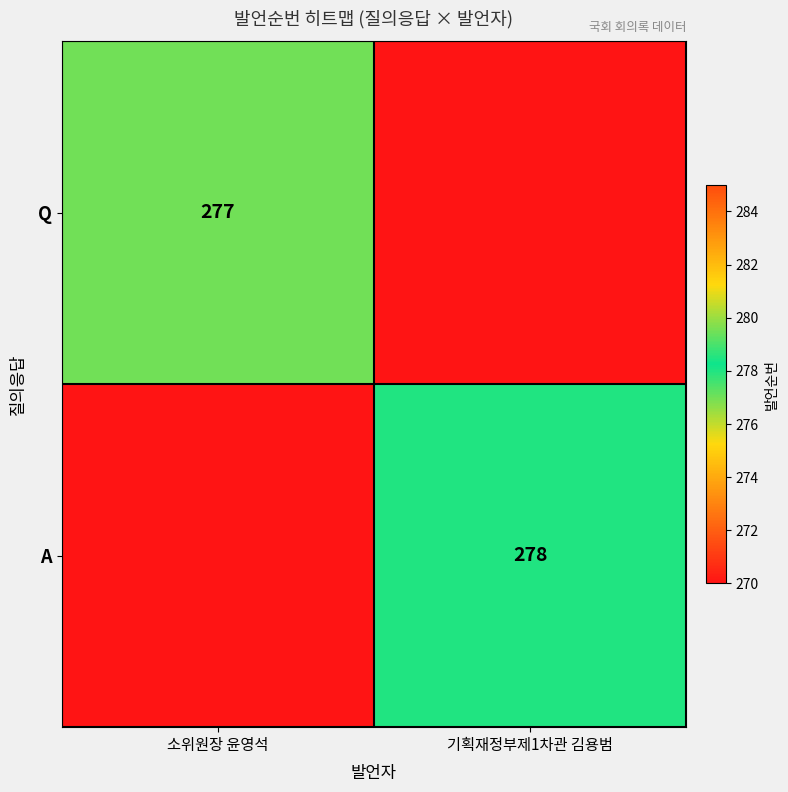

Is the value of Q at 소위원장 윤영석 greater than the value of A at 기획재정부제1차관 김용범?

No